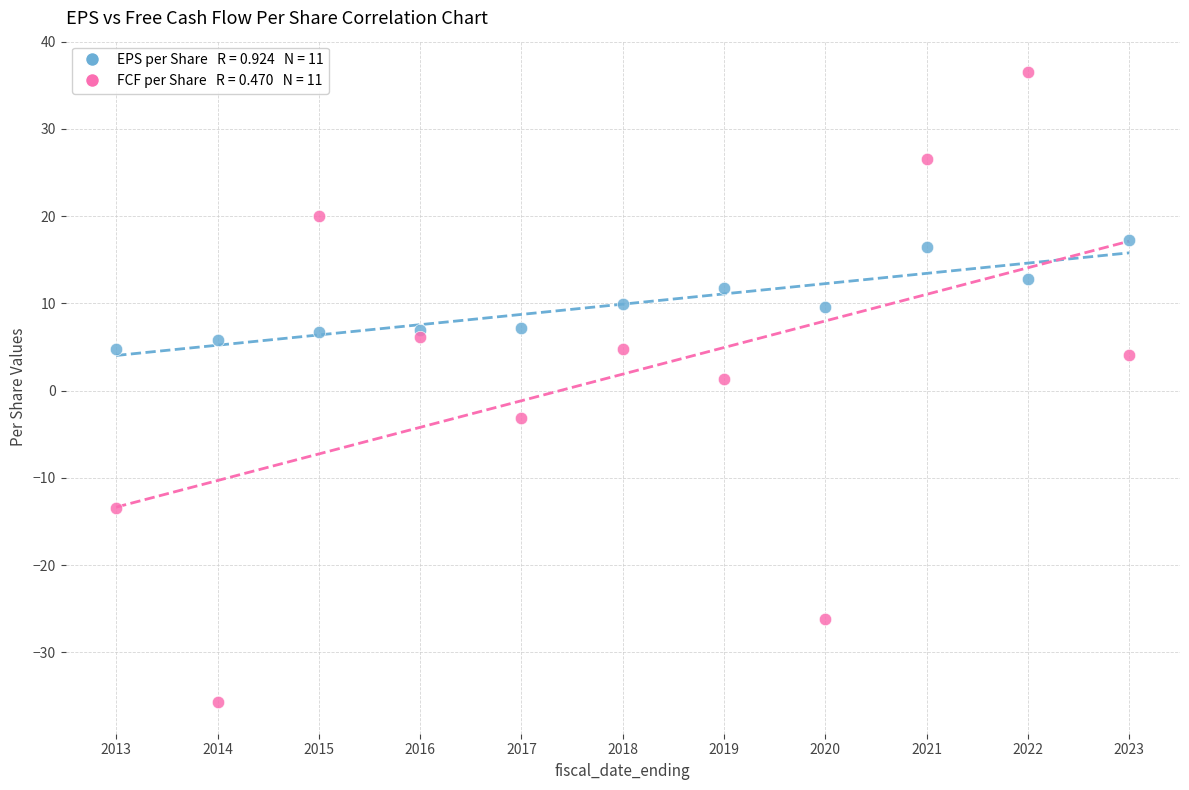

Across all data points, what is the range of Y values (max minus min)?

72.2